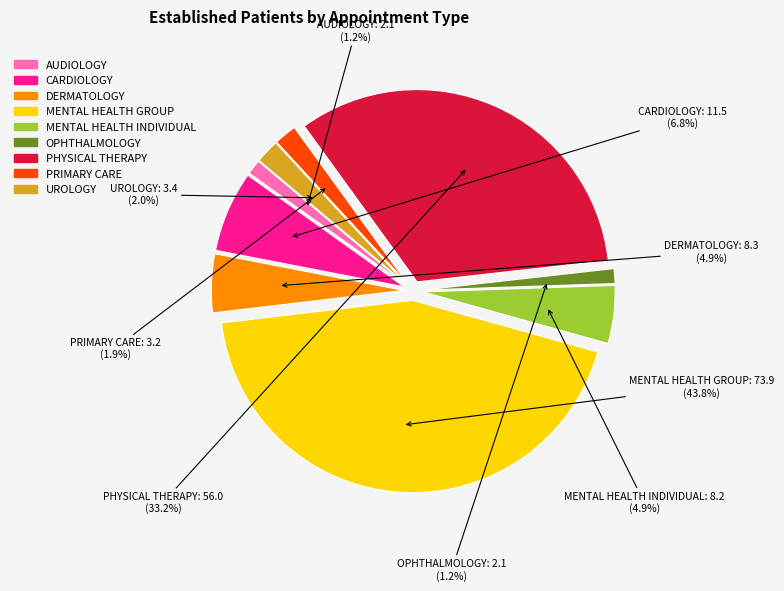

Does OPHTHALMOLOGY account for over 50% of the chart?

No